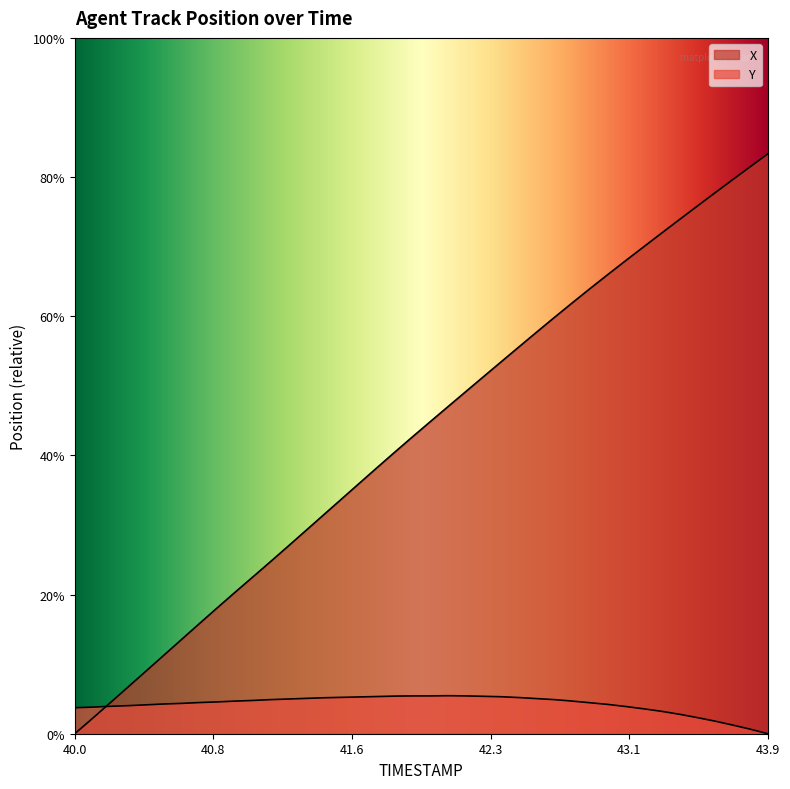

Is it true that Y equals 2.4 at 42.4?

False